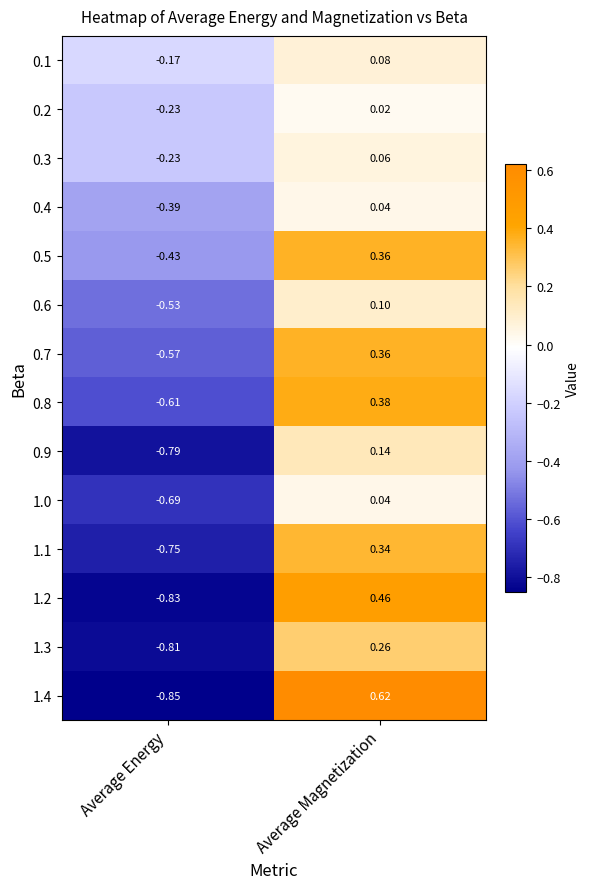

Which label corresponds to the largest value in the chart?

Average Magnetization